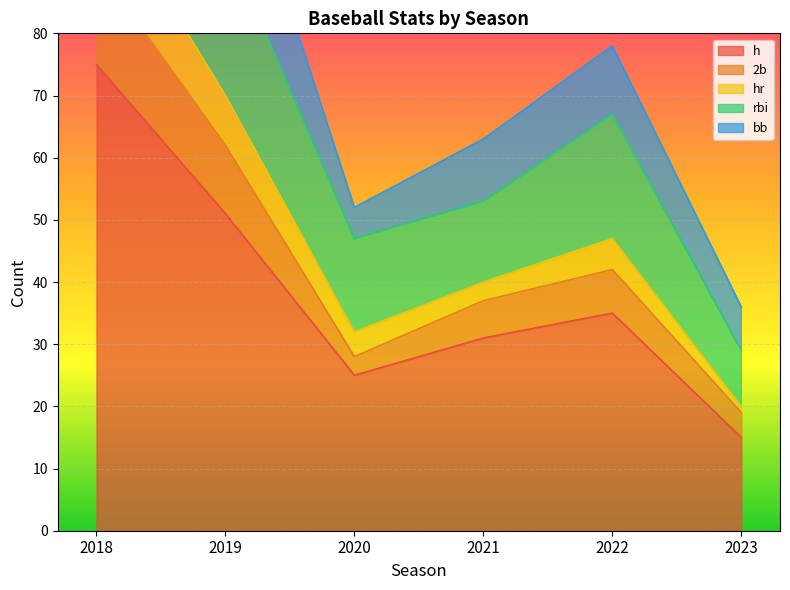

True or false: 2b has more than 2 interior local peaks.

False